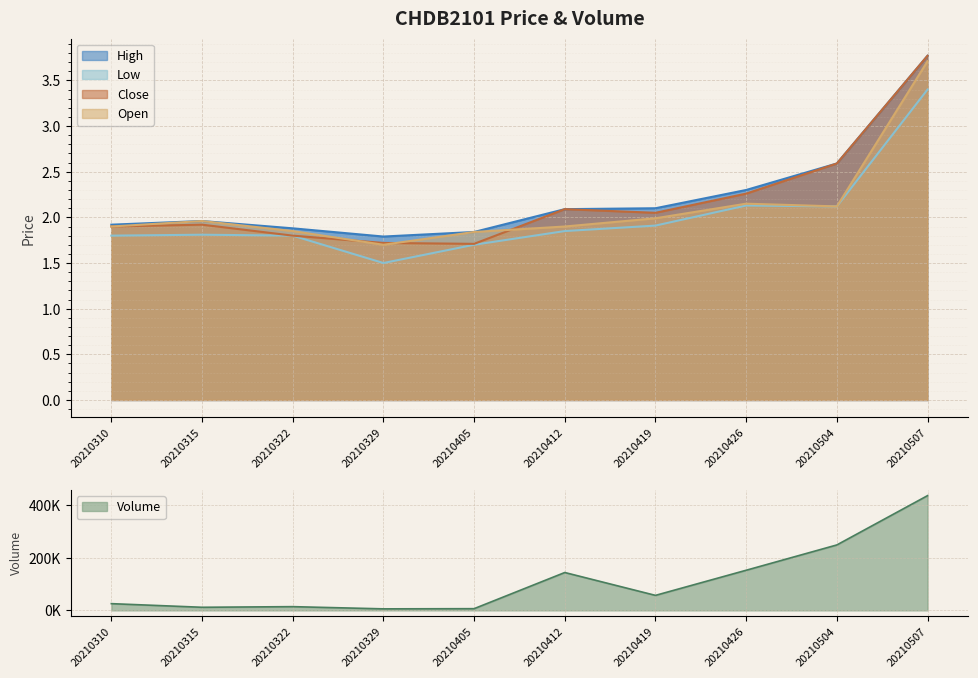

Which category has the highest value in the Open series?

20210507